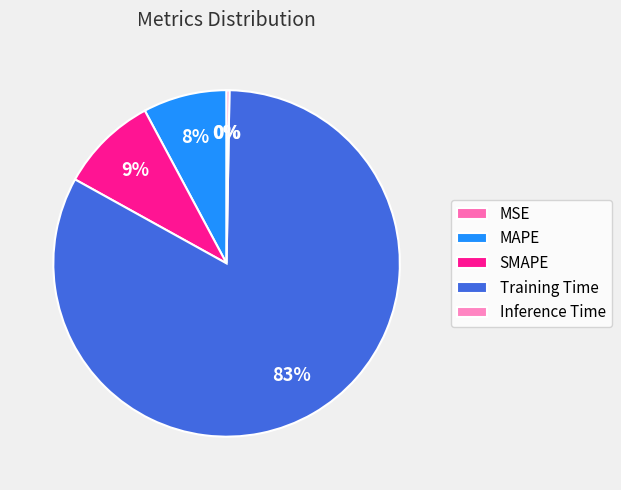

Rank the categories by value from lowest to highest.

MSE, Inference Time, MAPE, SMAPE, Training Time